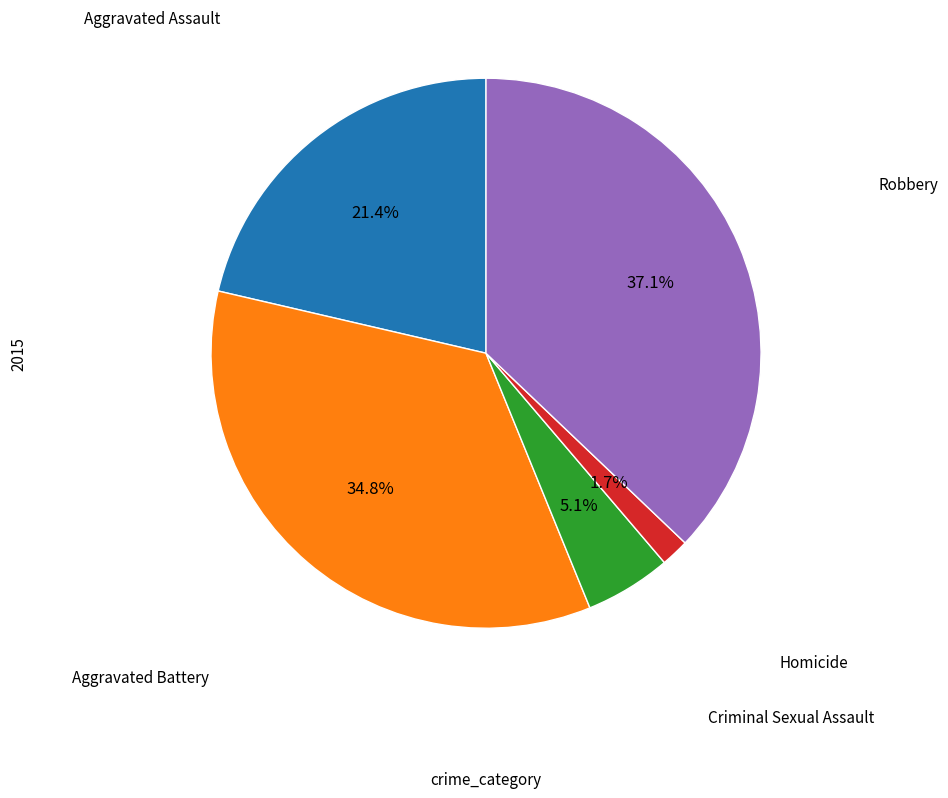

Is there a majority slice in this chart?

No